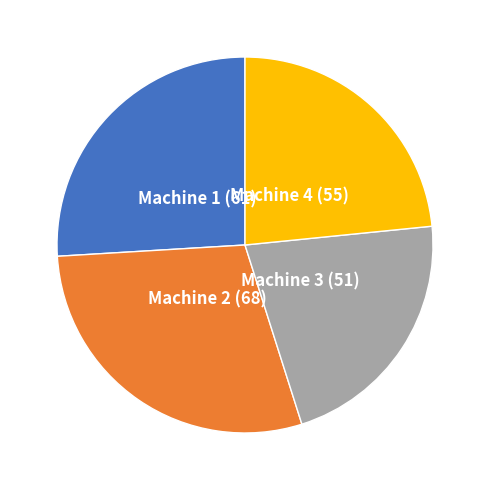

What is the ratio of the value at Machine 3 to the value at Machine 2?

0.8